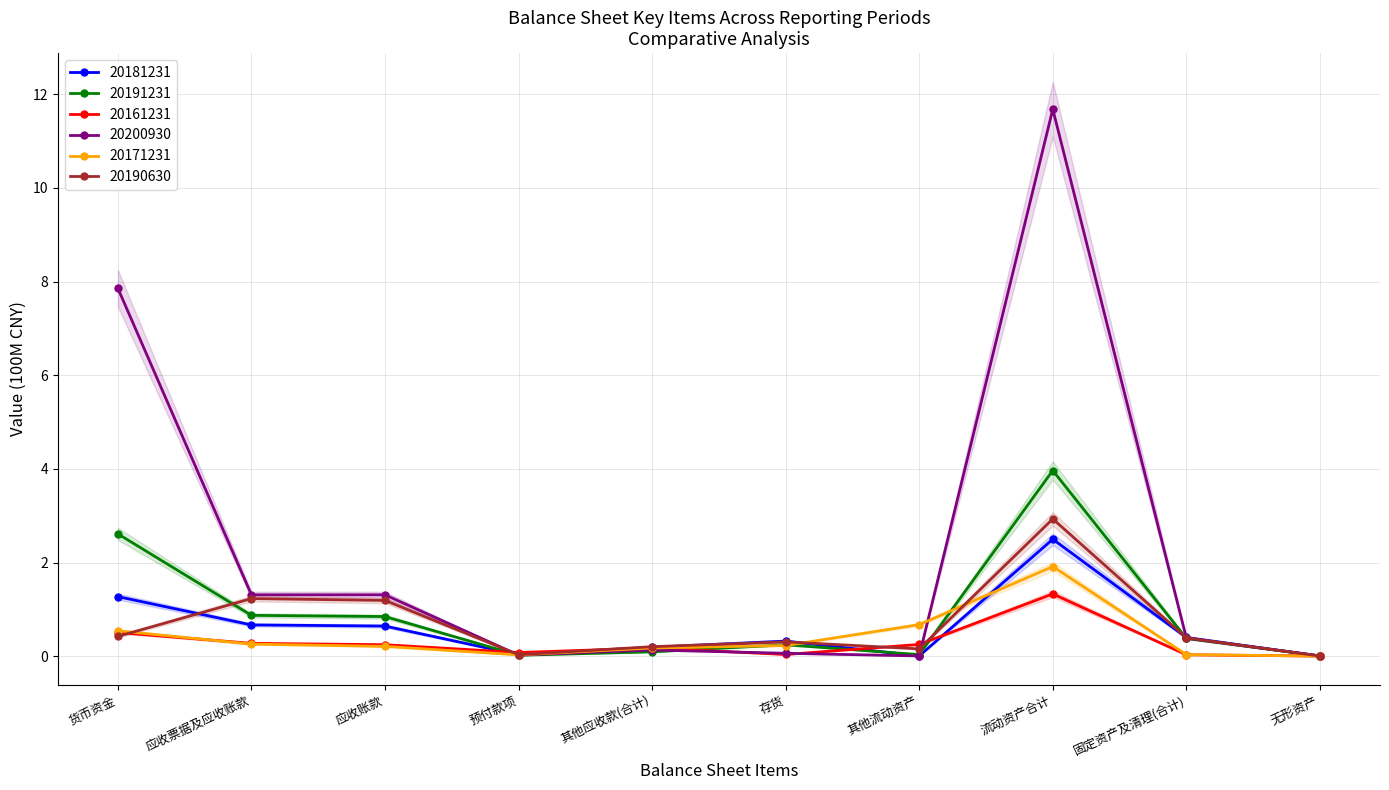

What is the label of the 9th point from the right?

应收票据及应收账款